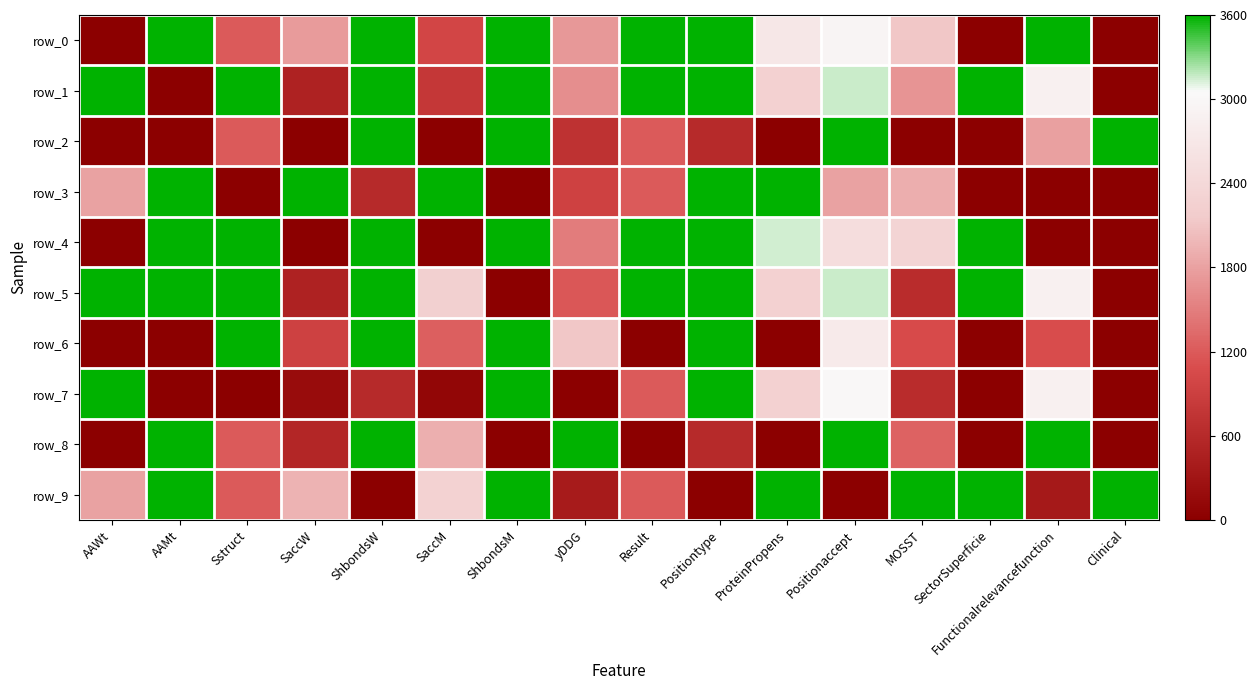

Is it true that row_6 equals 5018.6 at Sstruct?

False